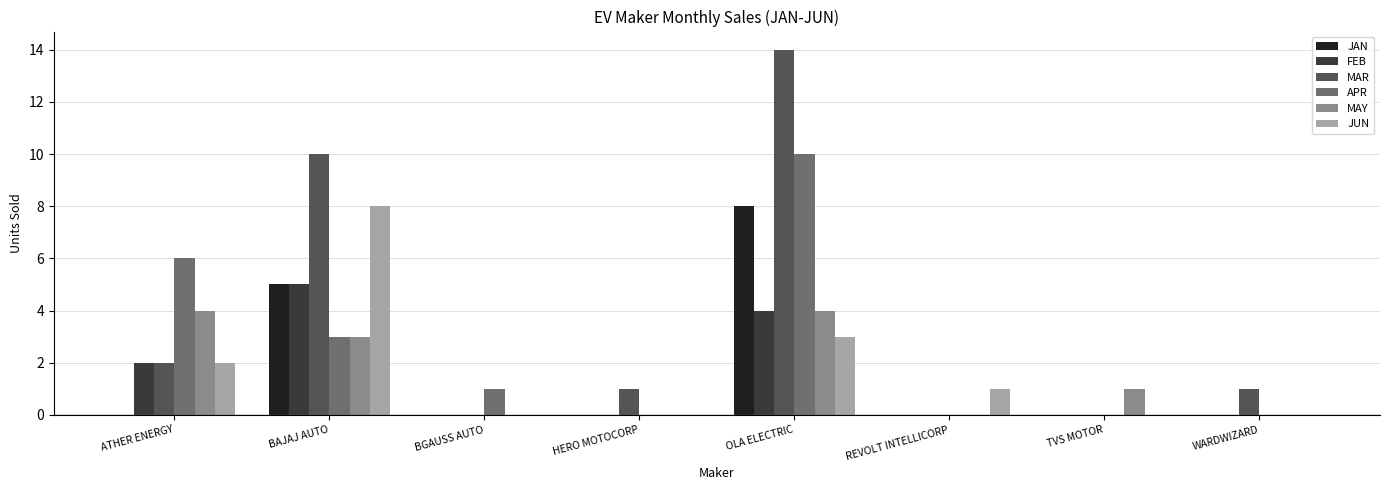

True or false: FEB has a value of 0 at HERO MOTOCORP.

True